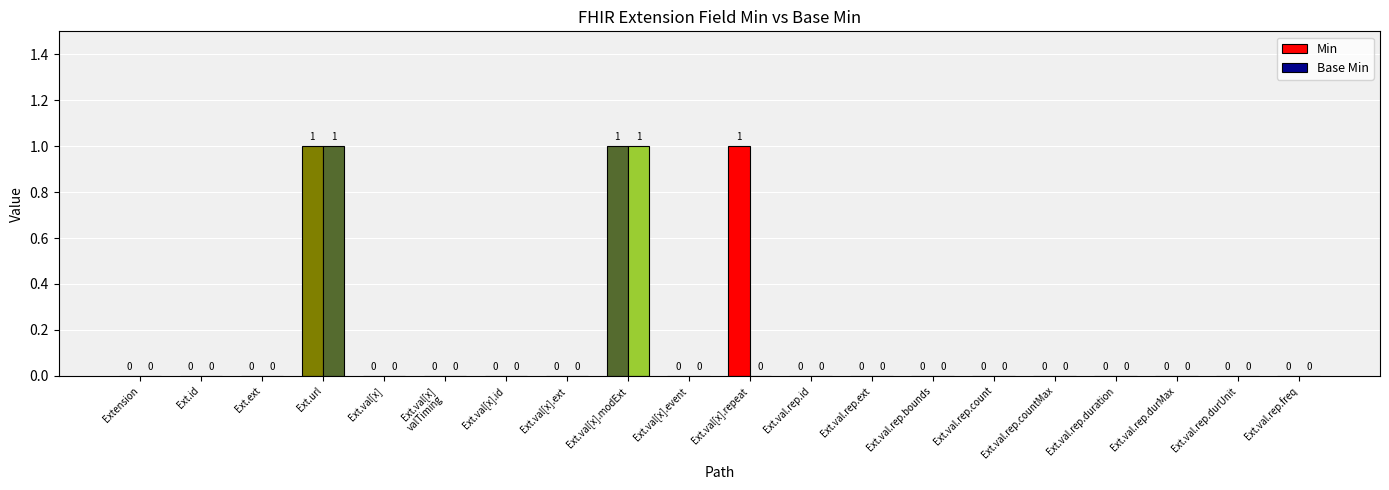

At Ext.val.rep.countMax, list the series in order from largest to smallest.

Min, Base Min